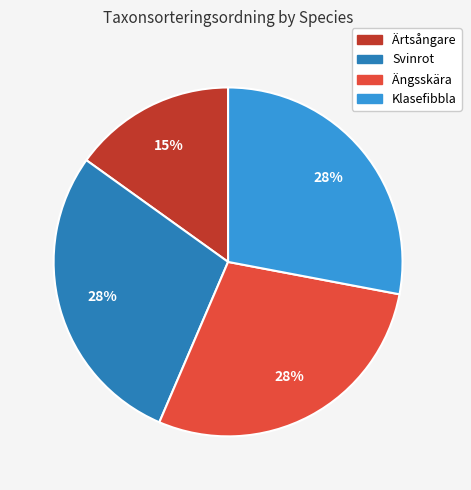

Does any single category account for the majority?

No